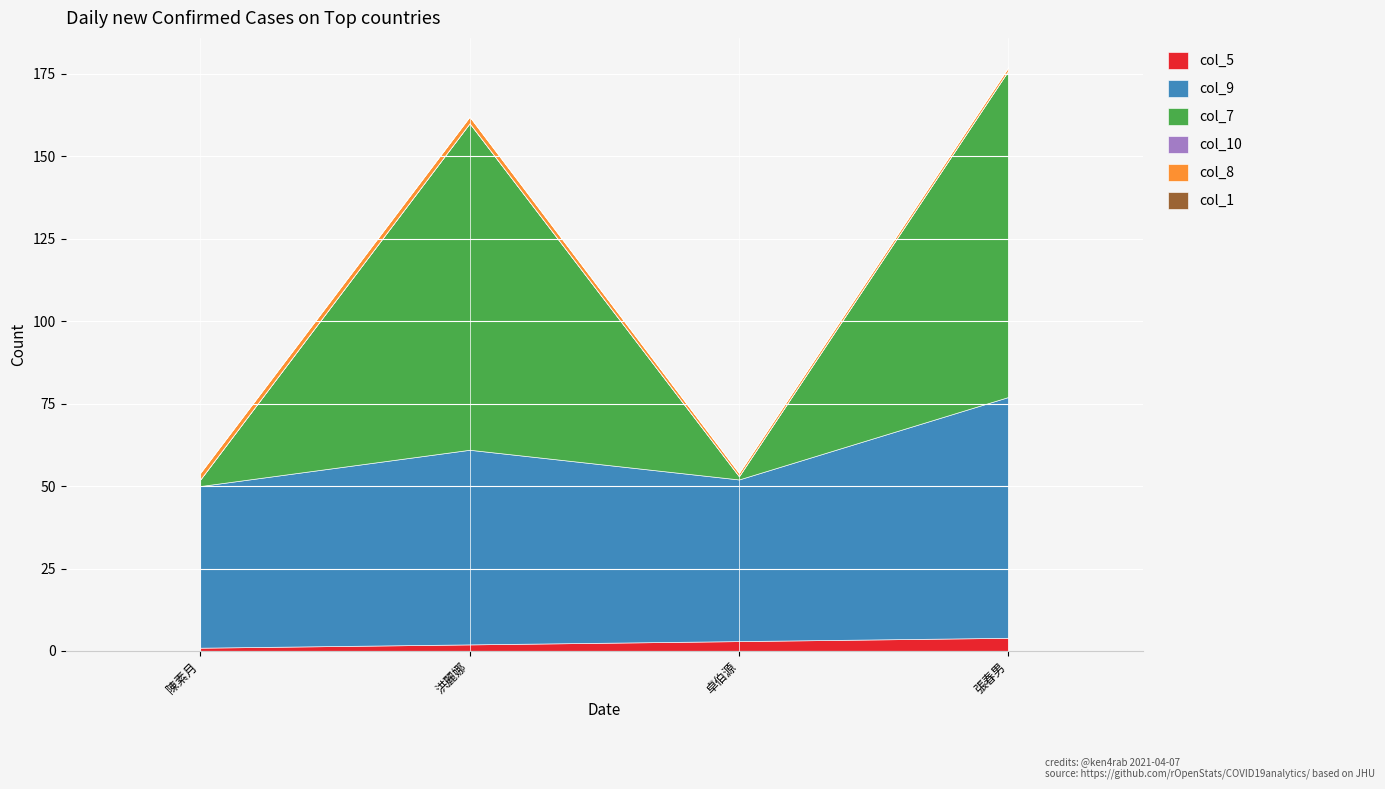

What is the maximum value shown in the chart?

99